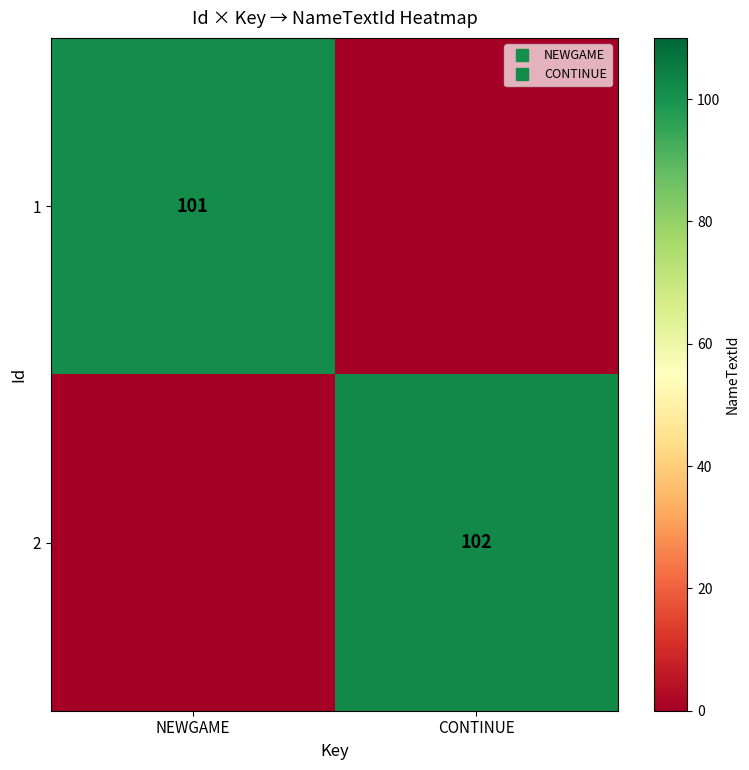

Between NEWGAME and CONTINUE, which series saw the biggest shift?

2